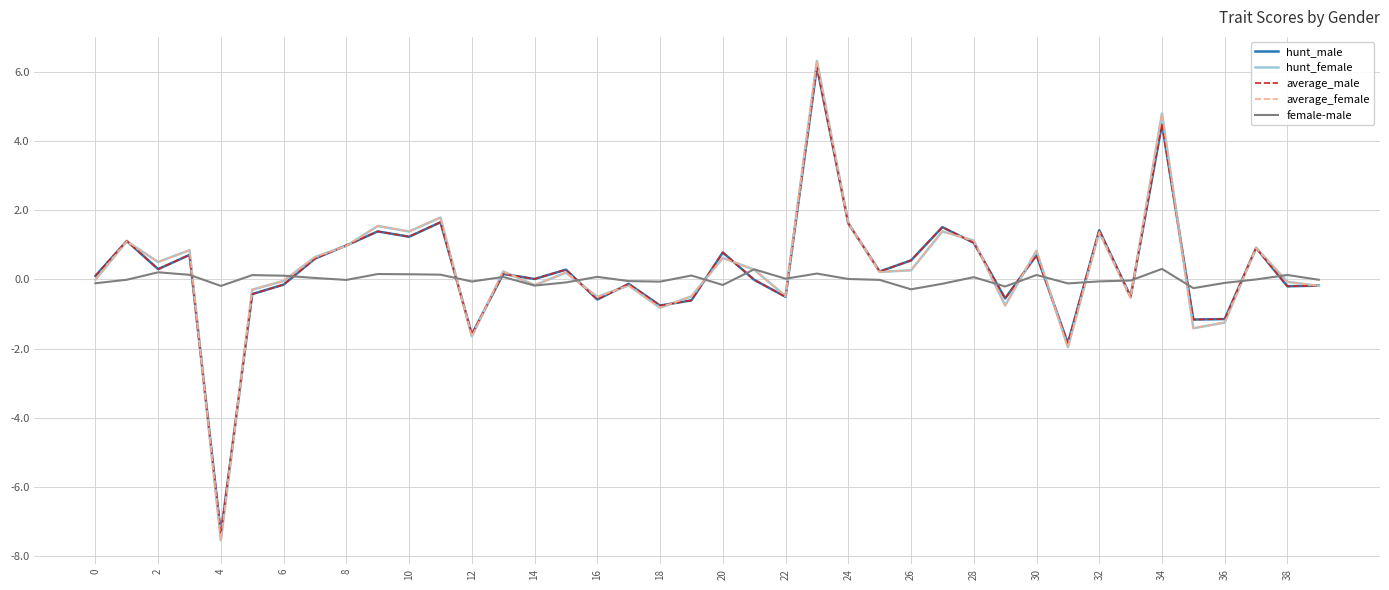

What is the minimum value shown in the chart?

-7.5